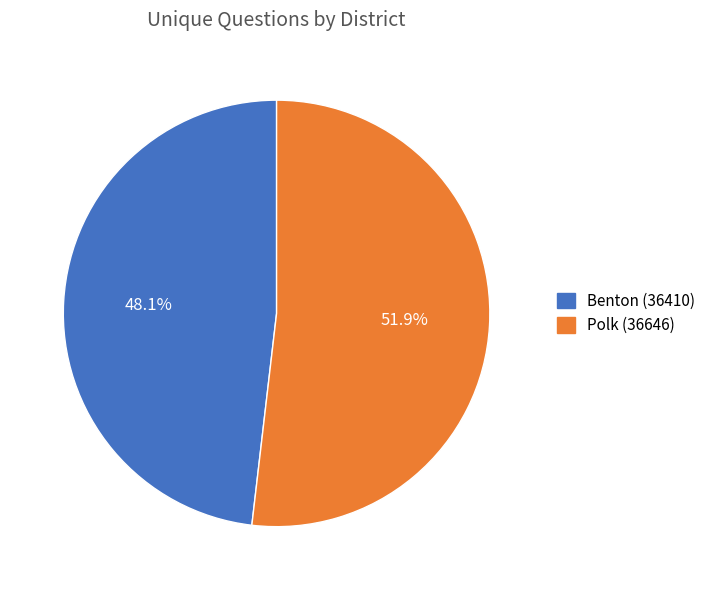

Which category accounts for the majority?

Polk (36646)